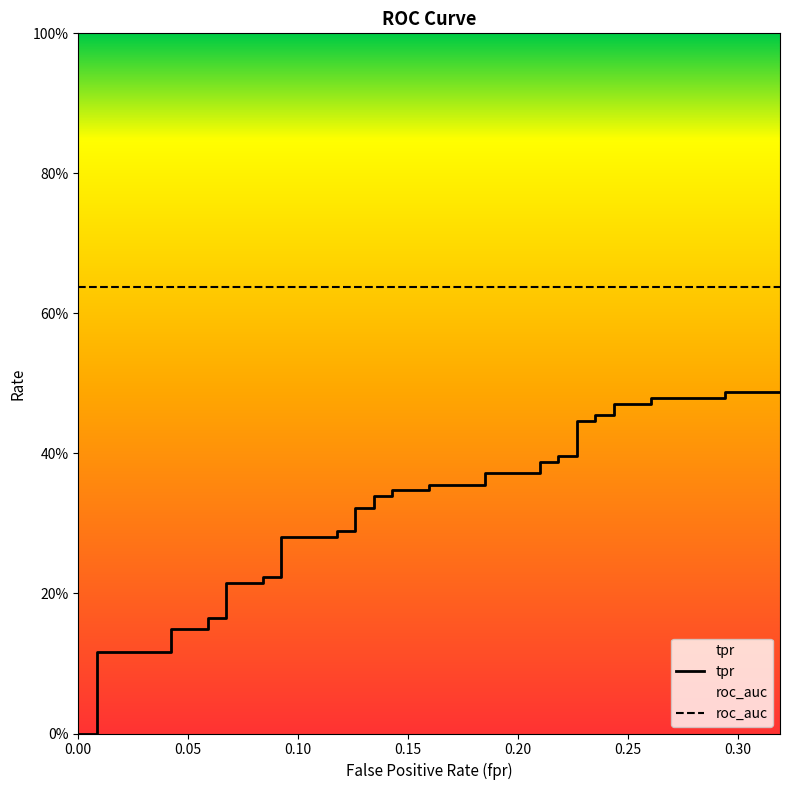

What is the difference between the second highest and second lowest values?

0.5